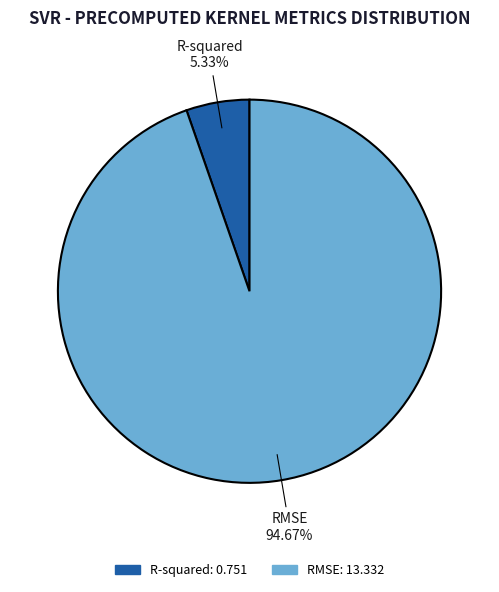

Count the number of slices in the pie.

2